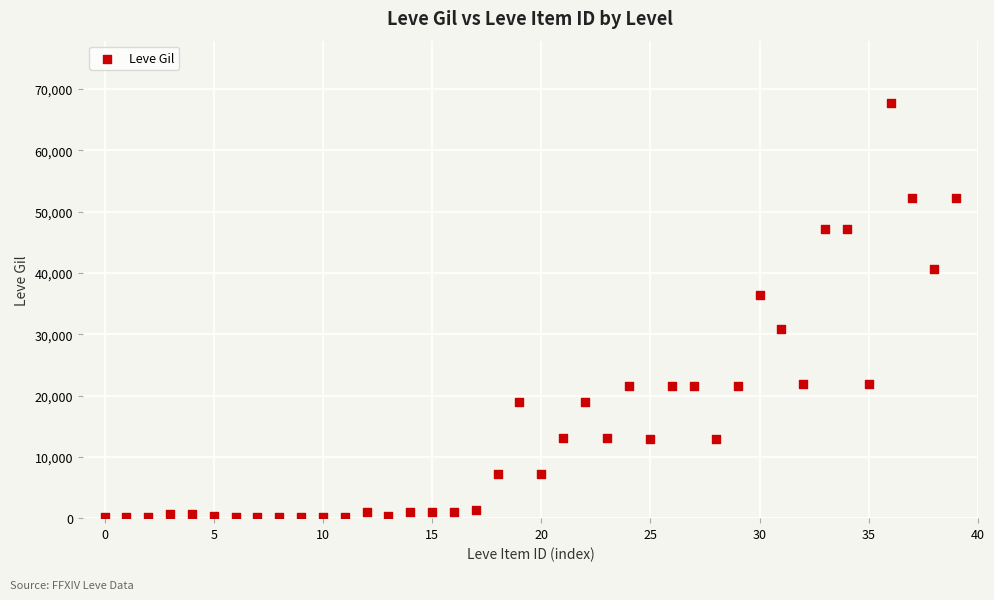

What is the range of Y values (max minus min)?

67620